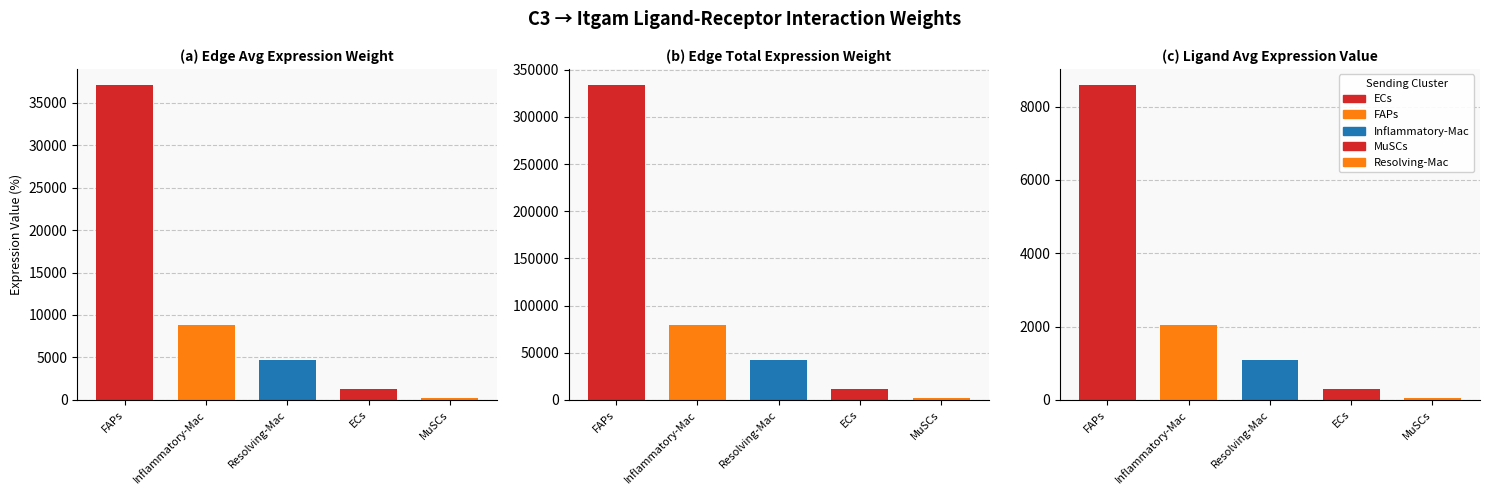

Where does the Edge total expression weight series first go above 42692?

FAPs